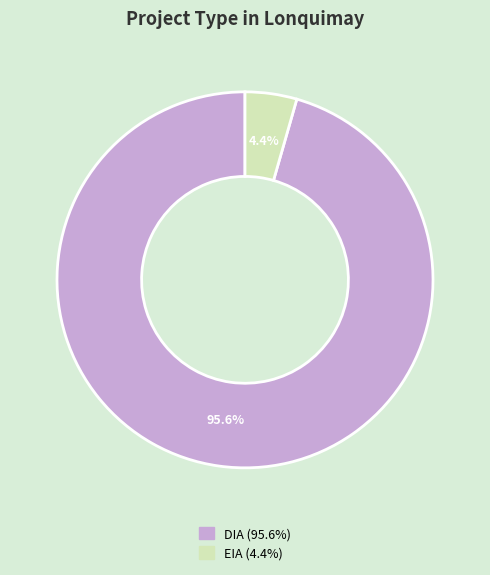

What is the largest slice in the pie chart?

DIA